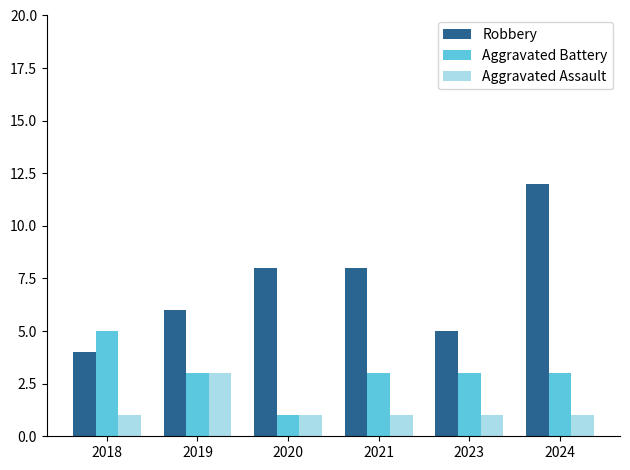

How many data points does each series have?

6